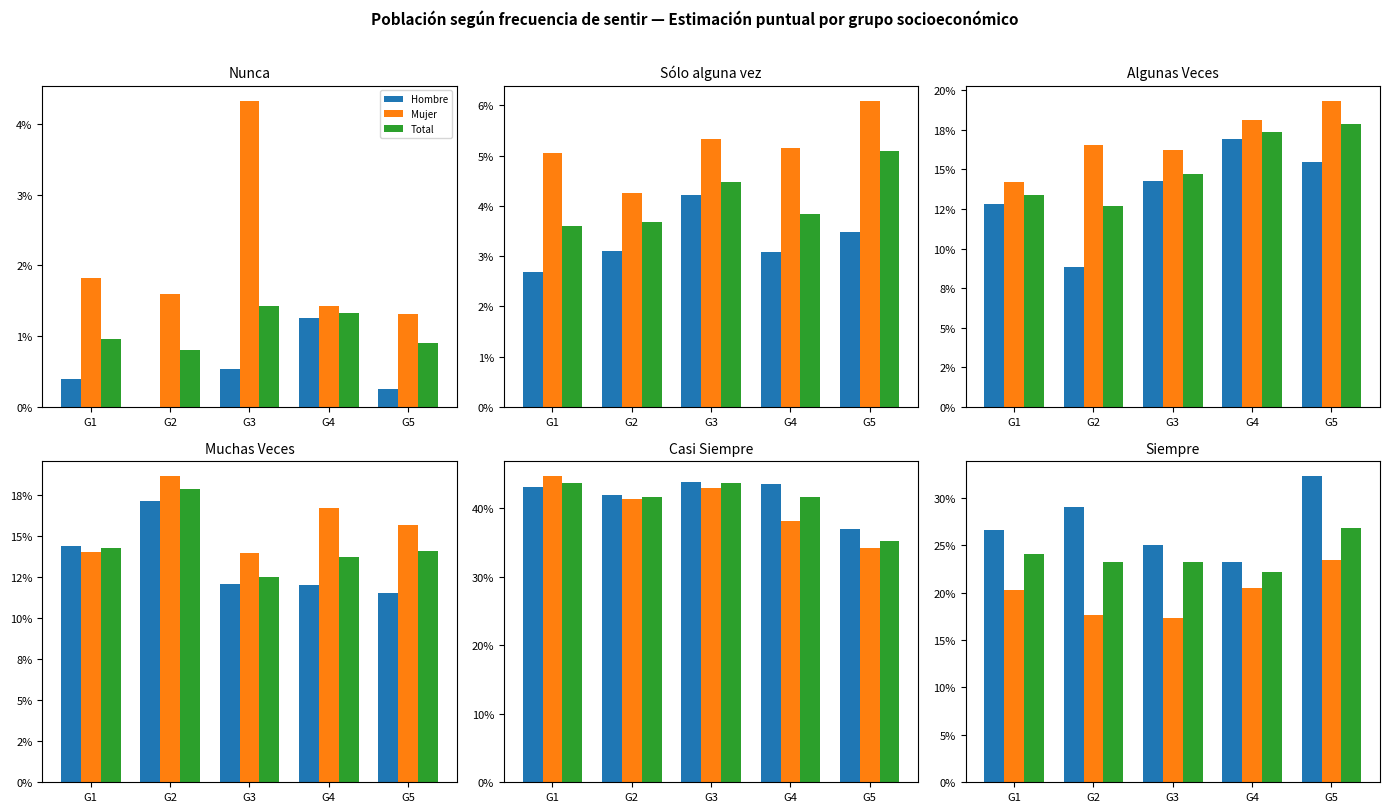

Count the number of categories in the chart.

5